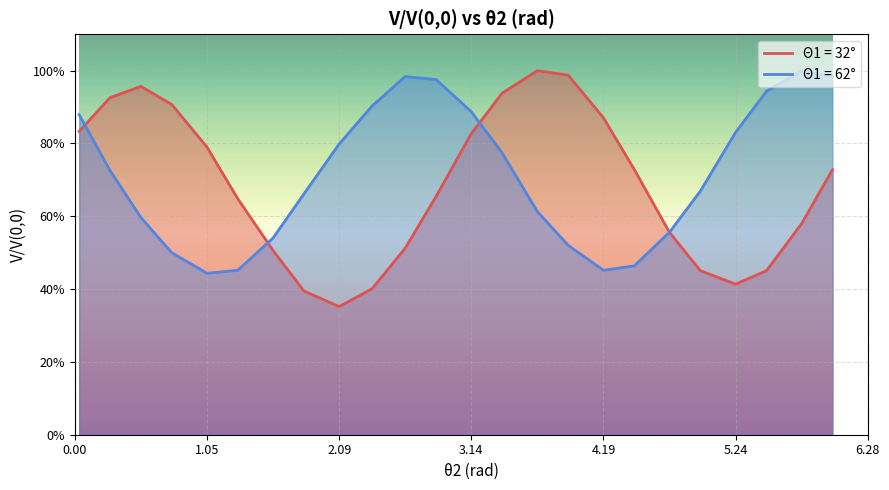

Which series ends up on top after the final intersection of V/V(0,0)_32 and V/V(0,0)_62?

V/V(0,0)_62